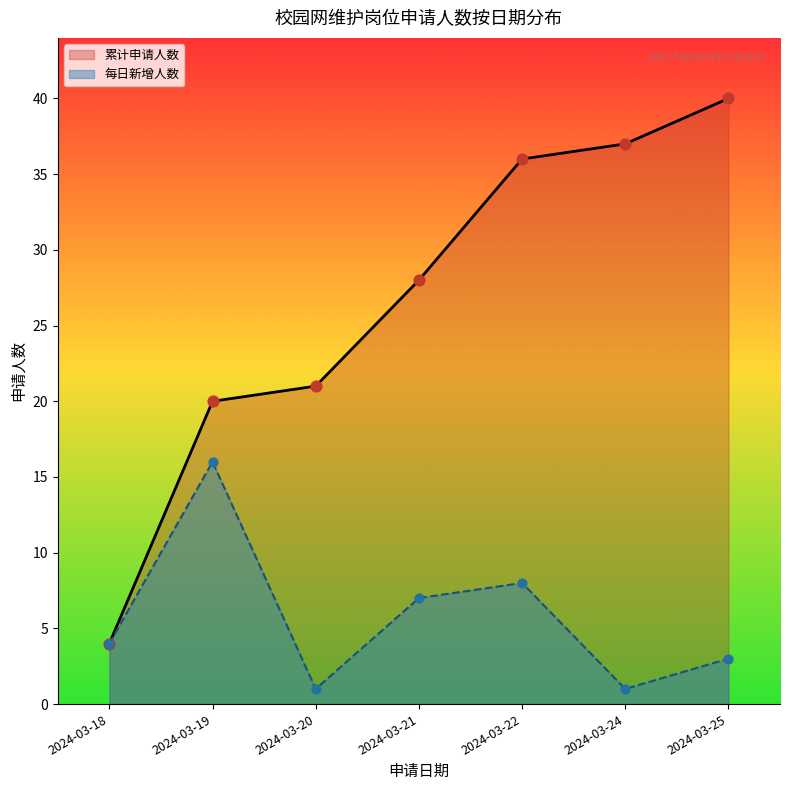

Which series has the largest total across all categories?

累计申请人数